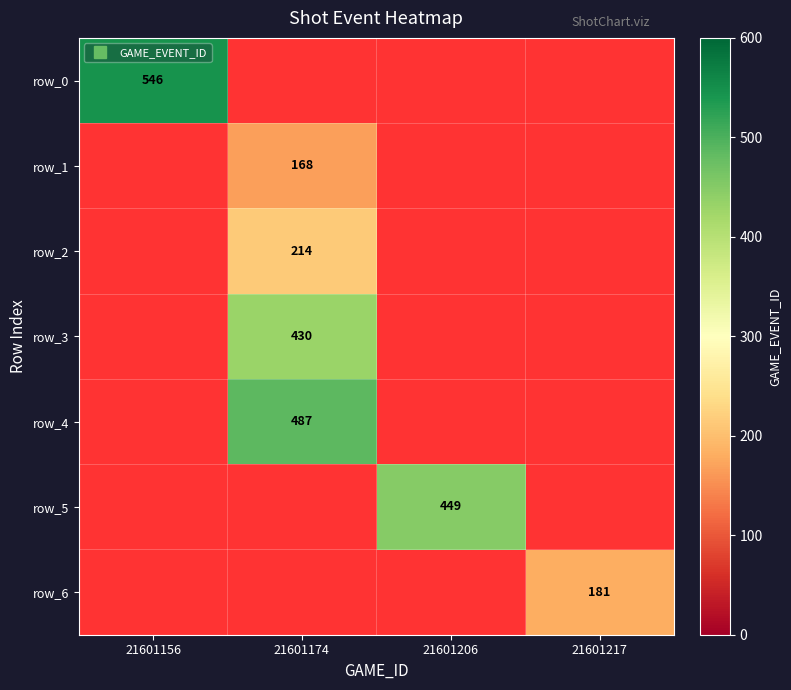

How many distinct data groups are displayed?

7